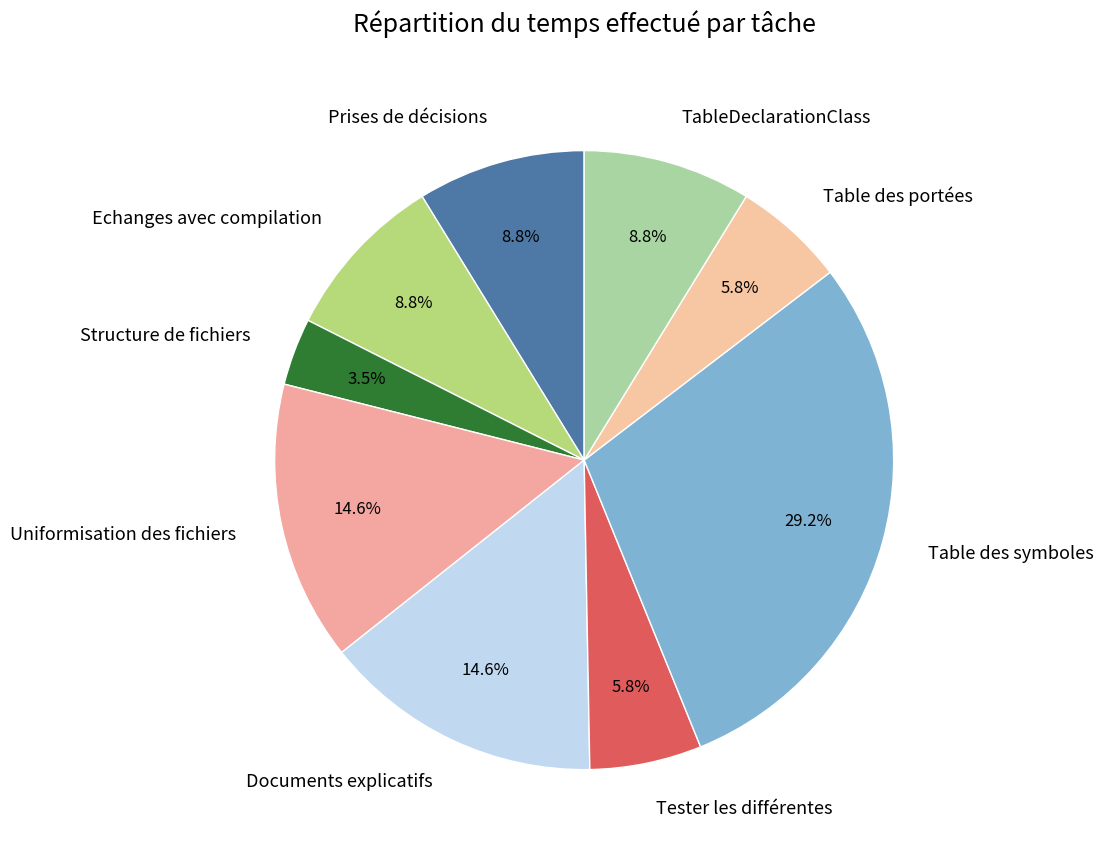

How many segments does this pie chart have?

9